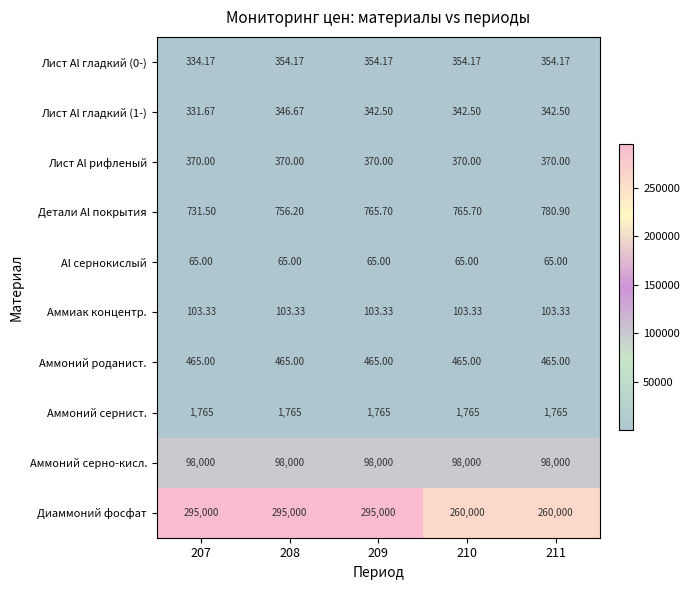

Which series has the largest total across all categories?

Диаммоний фосфат